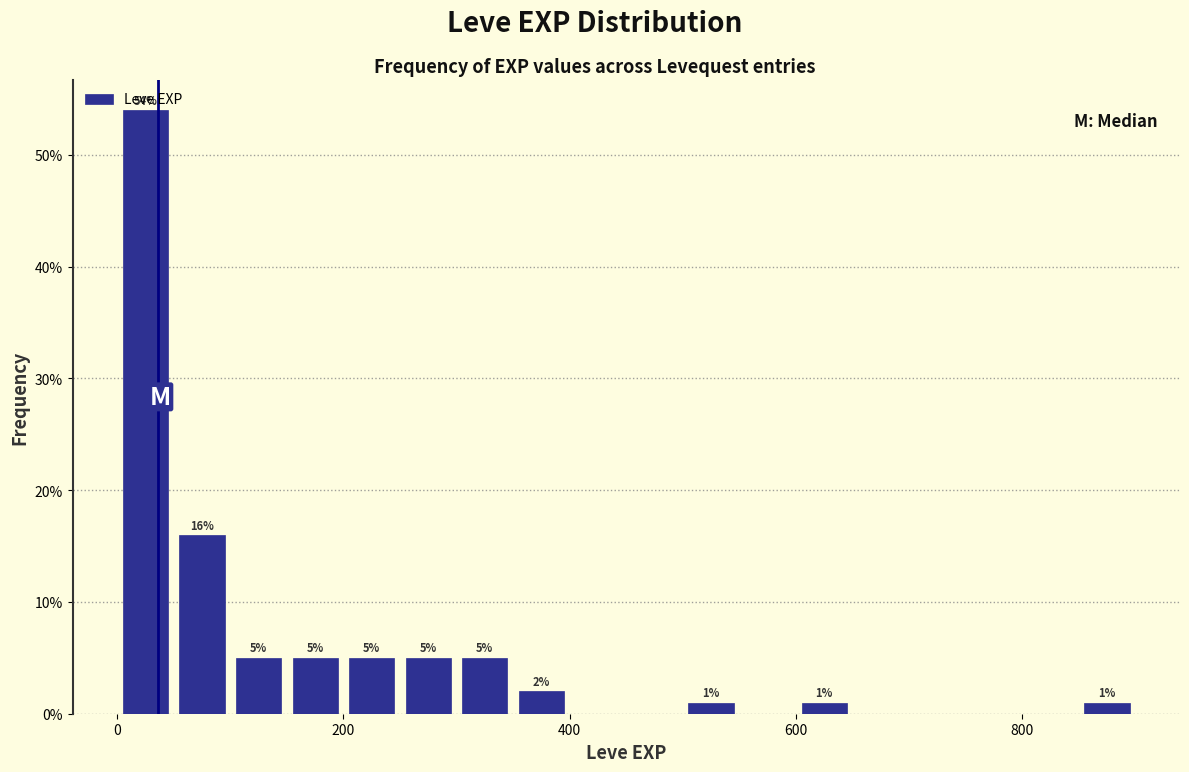

Read against the x-axis, roughly where is the centre of the tallest bar?

20